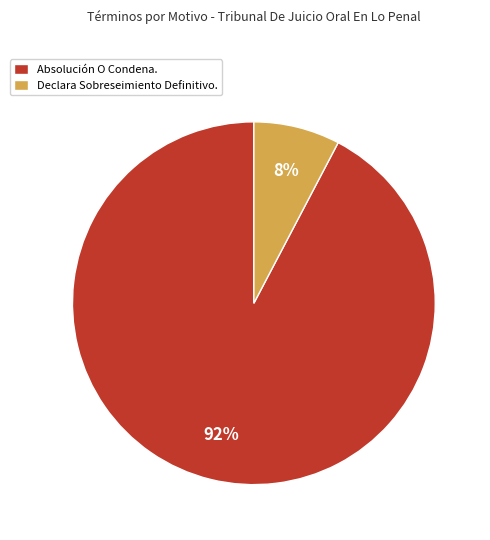

Count the number of slices in the pie.

2